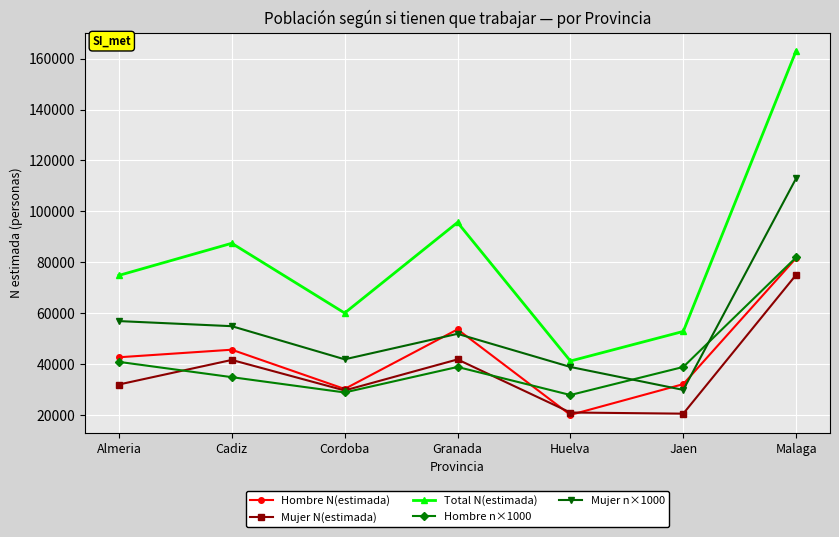

At which category is the sum across all series the highest?

Malaga